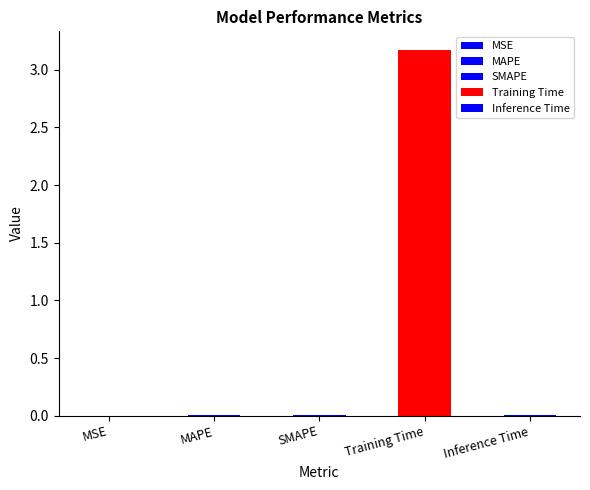

Where is the data nearest to the value 1?

SMAPE